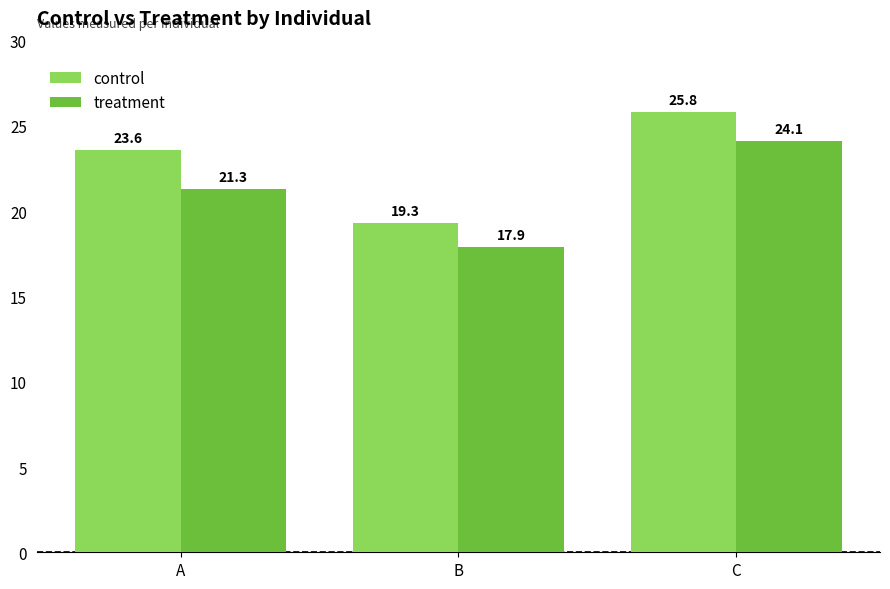

Reading left to right, what are all the values shown in this chart?

control: 23.6	19.3	25.8
treatment: 21.3	17.9	24.1